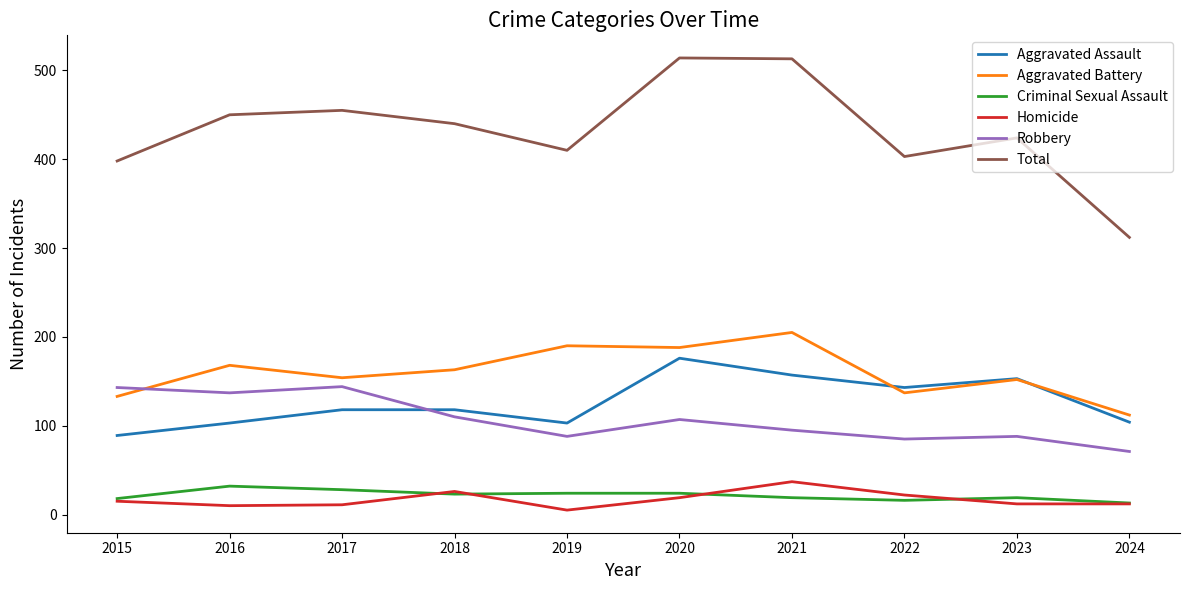

Rank the series by their maximum value, from highest to lowest.

Total, Aggravated Battery, Aggravated Assault, Robbery, Homicide, Criminal Sexual Assault